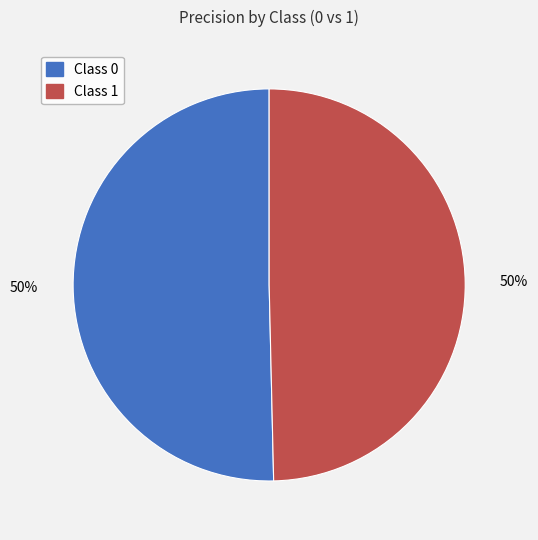

To the nearest percent, what is the average slice percentage?

50%